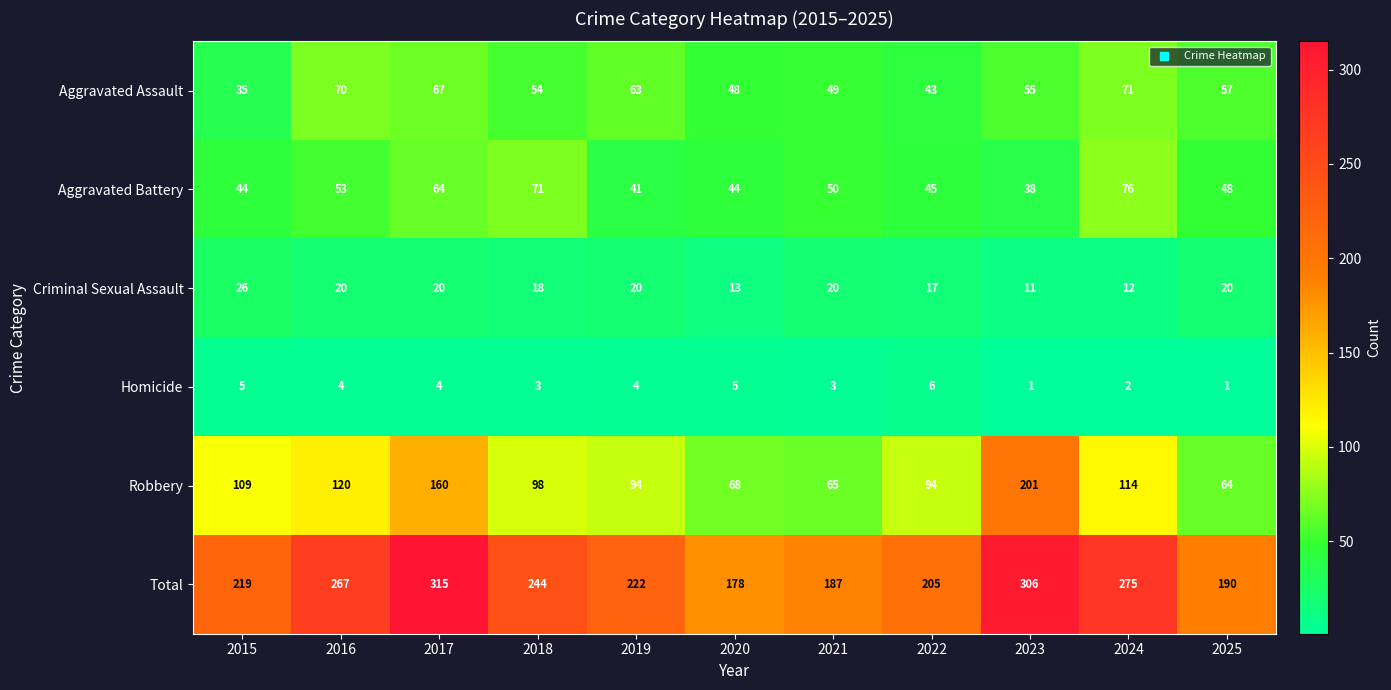

What is the sum of all Aggravated Assault values?

612